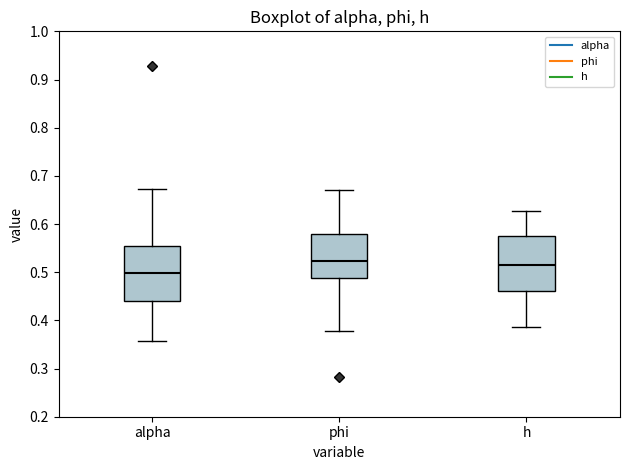

Where does the lower whisker of the box for h end on the y-axis? The values are not printed on the chart, so give them approximately, as read against the axis.

0.39